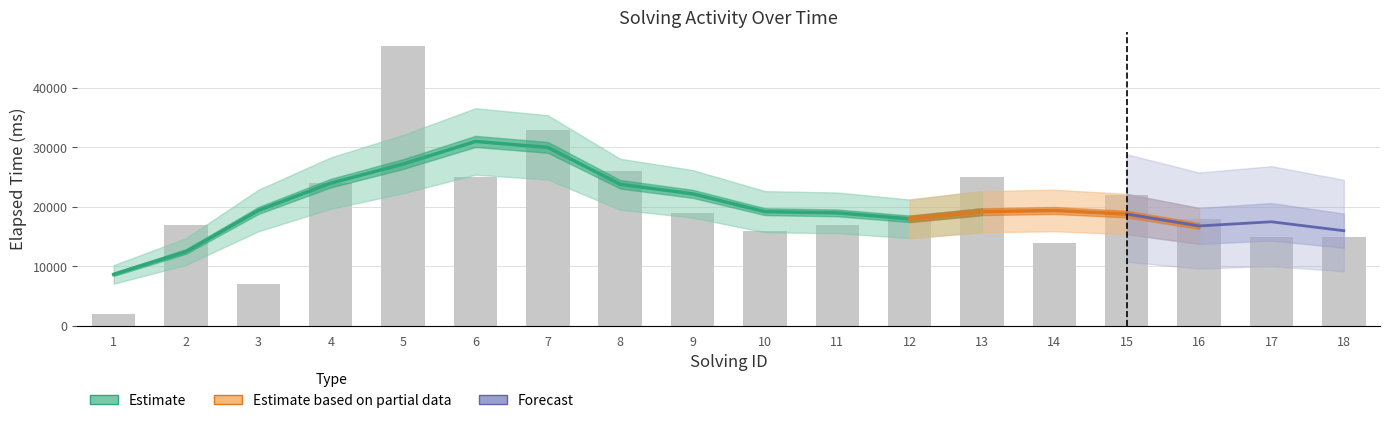

What is the difference between the maximum and minimum values?

45000